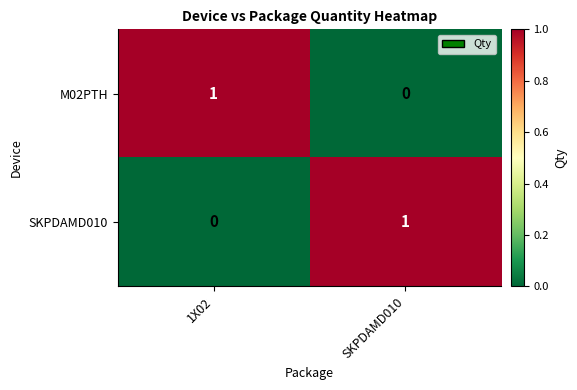

At which label does M02PTH reach its minimum?

SKPDAMD010